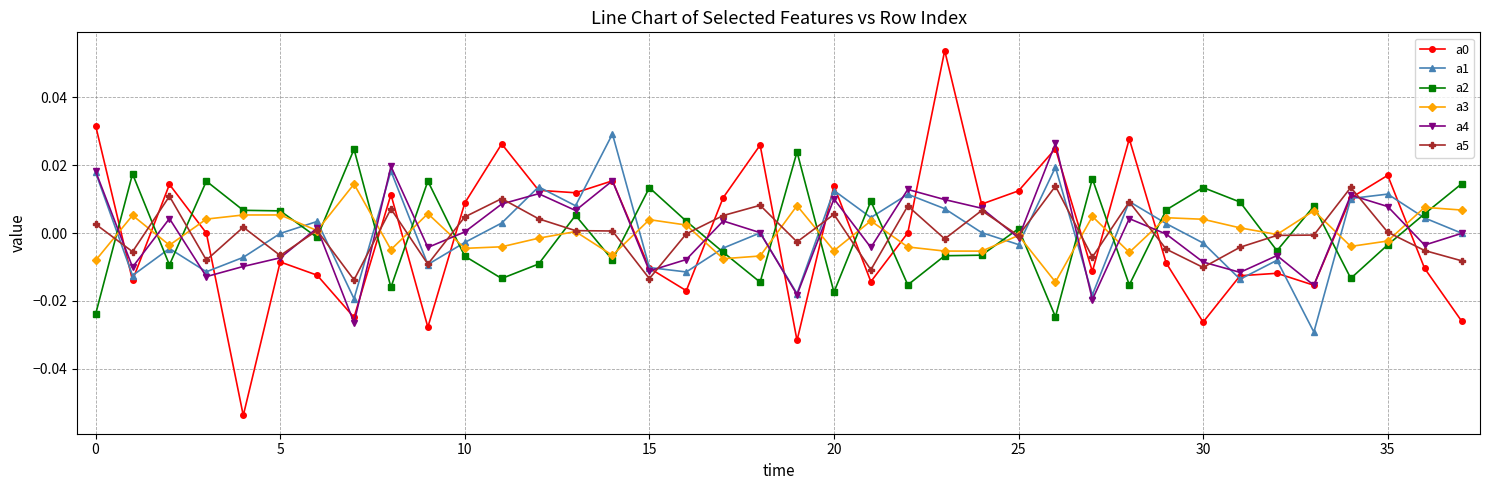

How many times do a2 and a5 cross each other?

25